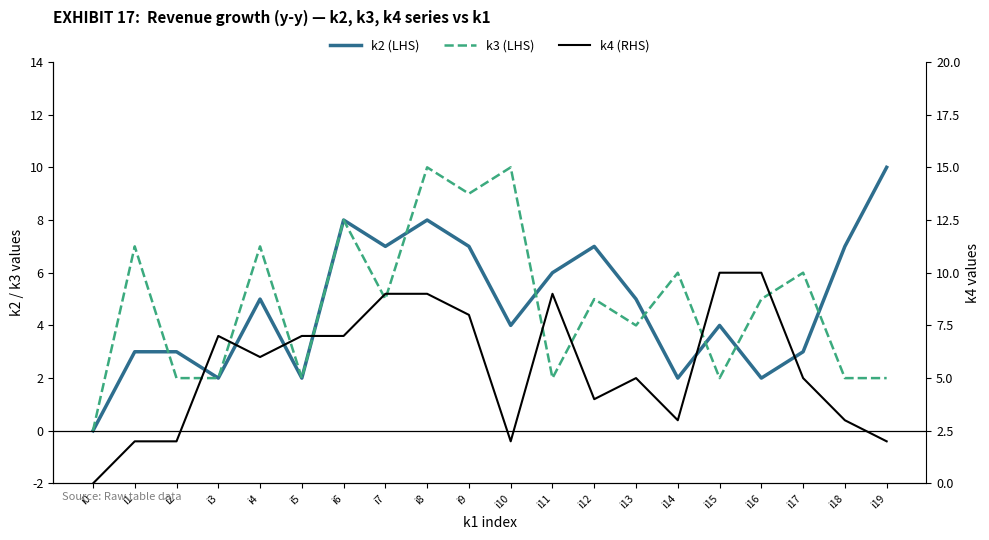

Which series has the widest spread of values?

k2 (LHS)